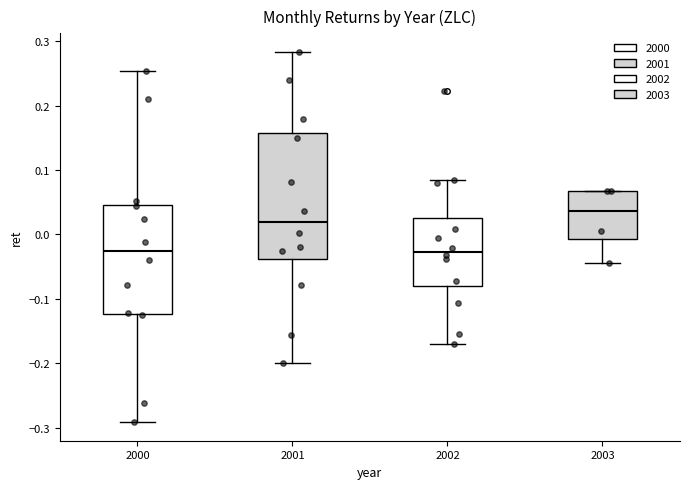

Where is the upper edge of the box at x = 2003 on the y-axis? The values are not printed on the chart, so give them approximately, as read against the axis.

0.07